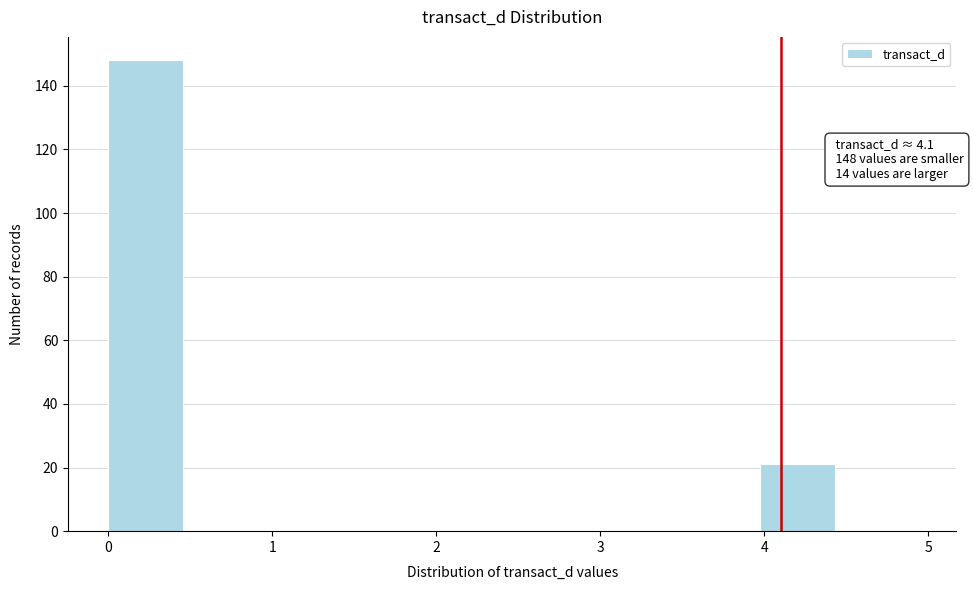

Over which range of the x-axis is the bar tallest?

0.0 to 0.5